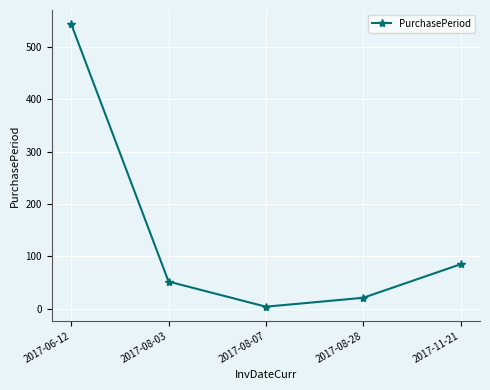

At which category does the chart reach its minimum across all series?

2017-08-07